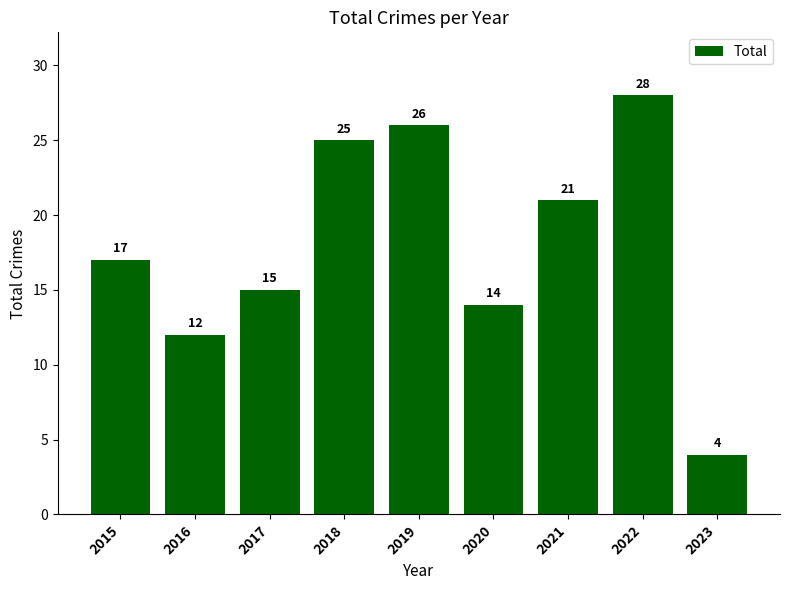

What is the difference between the maximum and minimum values?

24